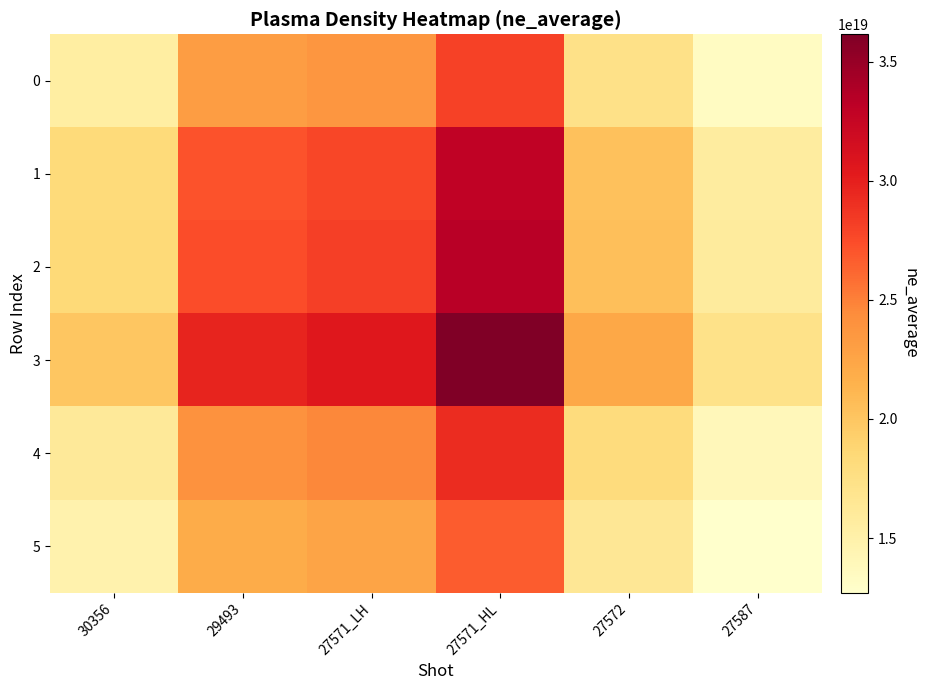

Count the number of data series in this chart.

6